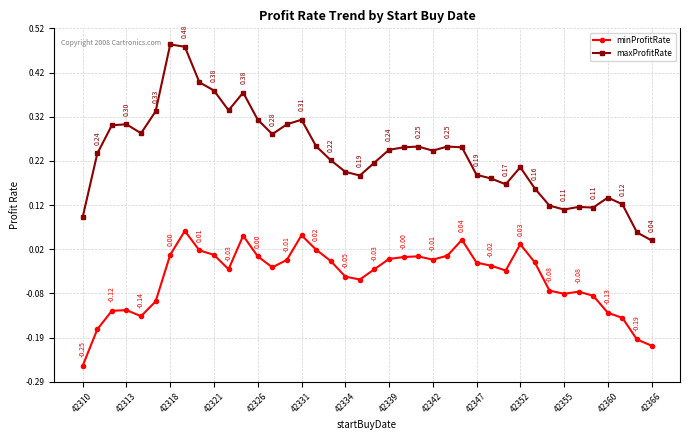

What is the difference between the maximum and minimum values in the minProfitRate series?

0.3